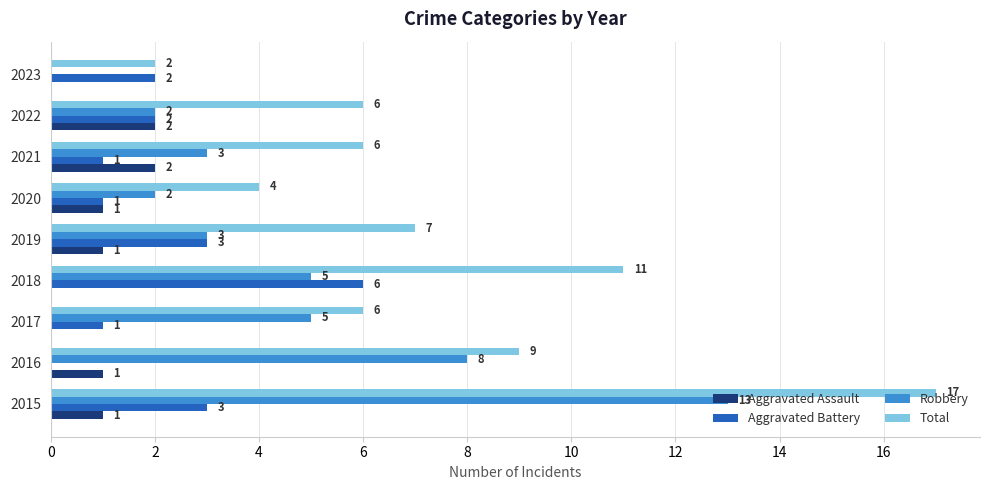

How many categories are shown in the chart?

9